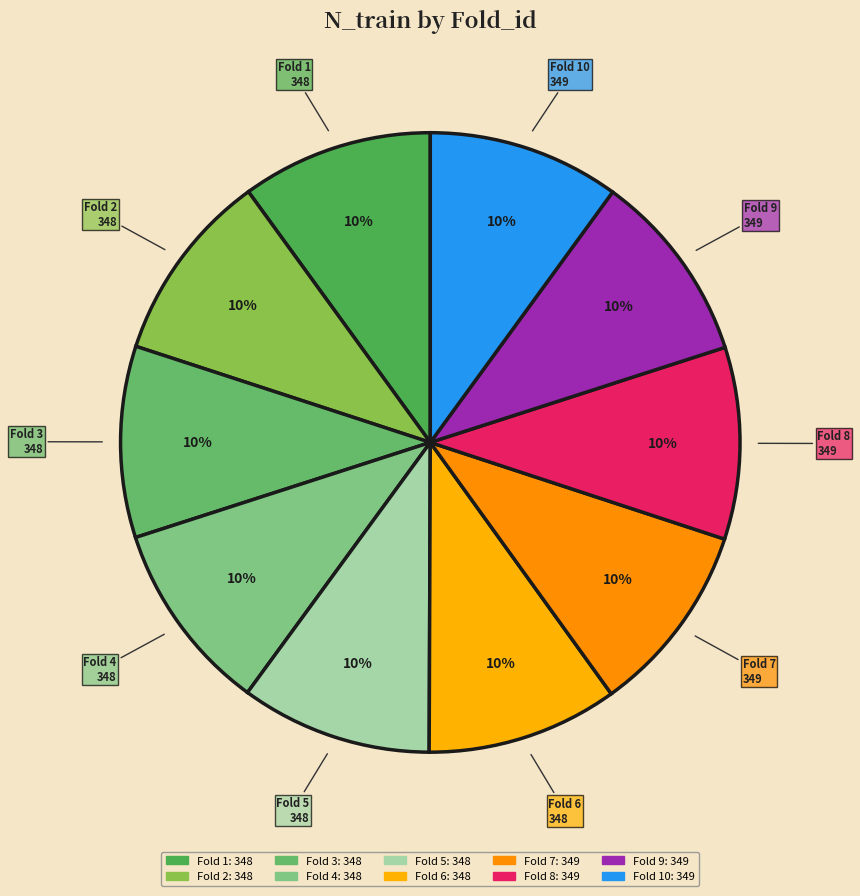

What is the ratio of the value at Fold 8 to the value at Fold 9?

1.0